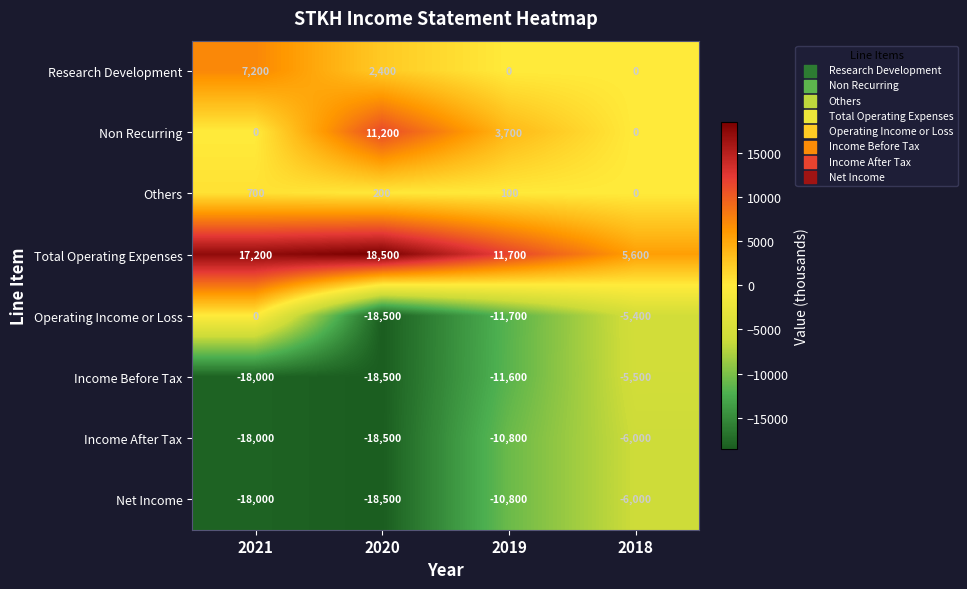

What is the difference between the maximum and minimum values in the Income After Tax series?

12500